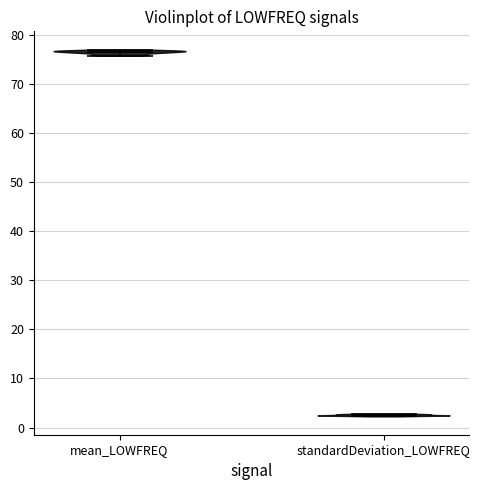

Reading left to right, read every violin against the y-axis: where its median line is, and the lowest and highest points it reaches. The values are not printed on the chart, so give them approximately, as read against the axis.

mean_LOWFREQ: median line 77, lowest point 76, highest point 77
standardDeviation_LOWFREQ: median line 3, lowest point 2, highest point 3